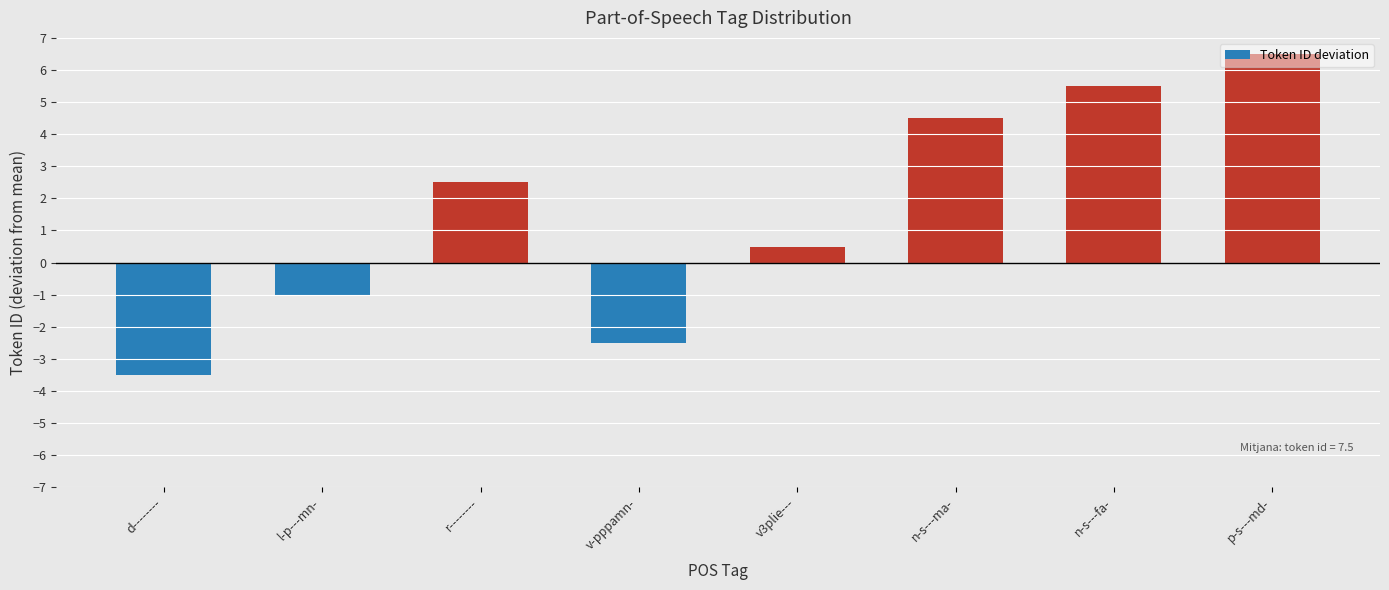

What is the value of the 5th bar from the left?

0.5